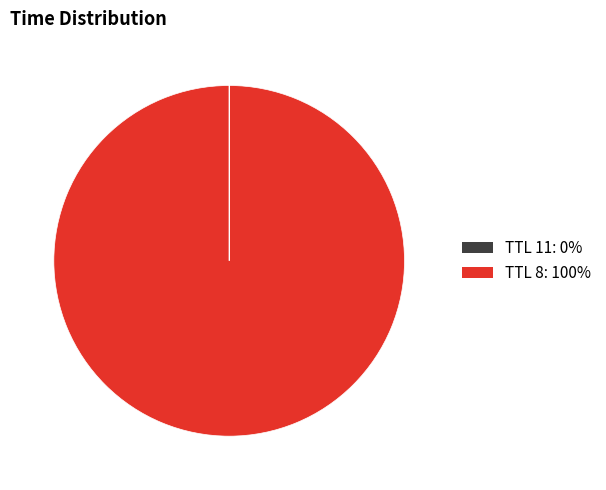

Is there any slice that represents more than half of the pie?

Yes